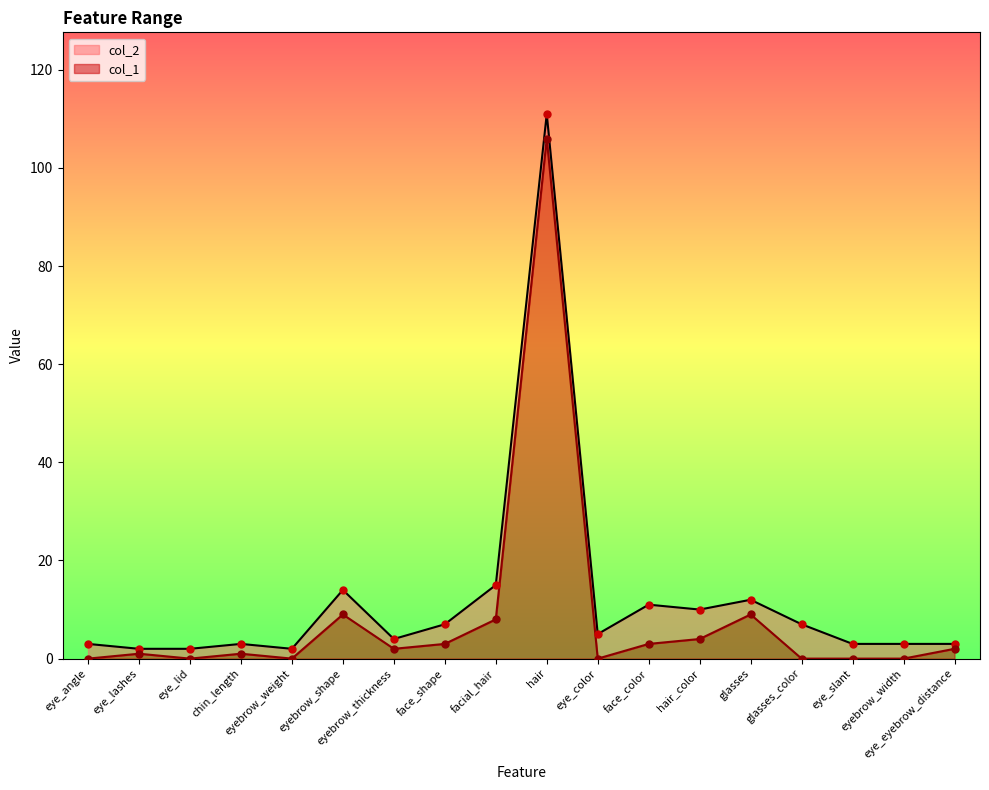

Which series reaches the minimum Y coordinate?

col_1